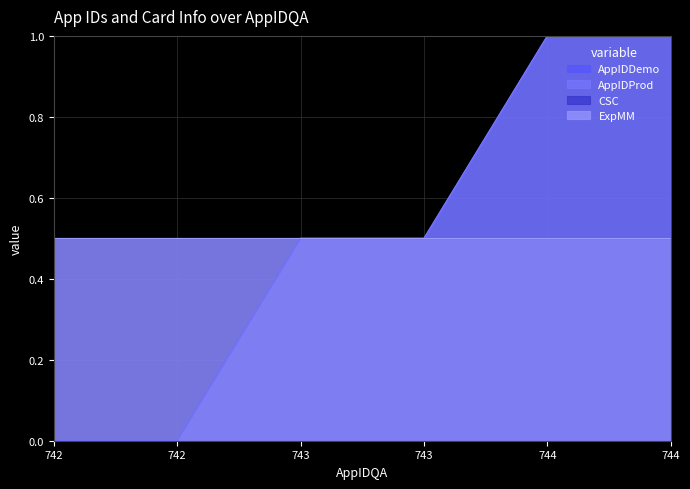

Does the chart display data point markers on the line(s)?

No